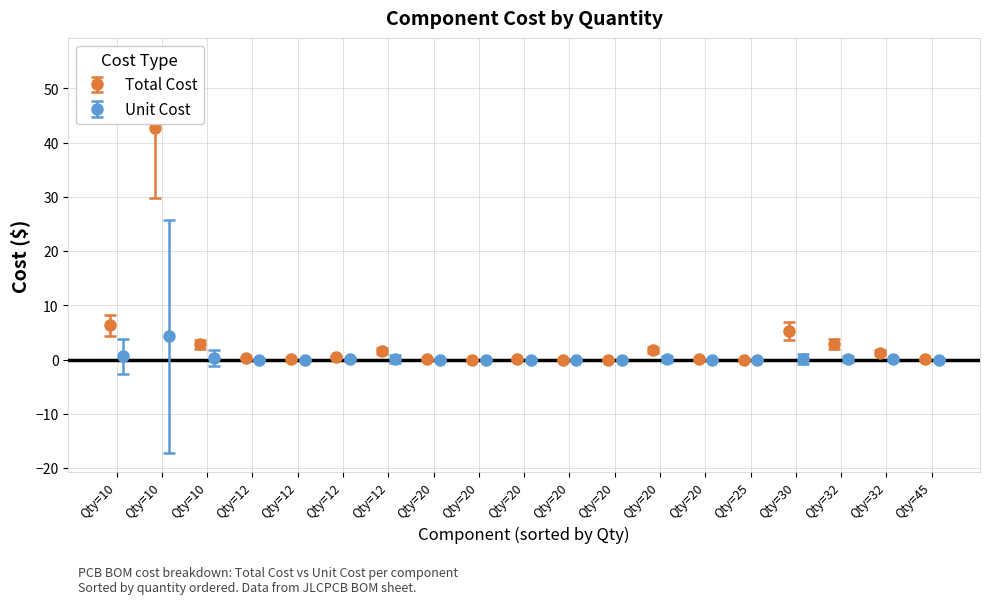

Is it true that Total Cost equals 42.8 at DL-RFM95-868M?

True